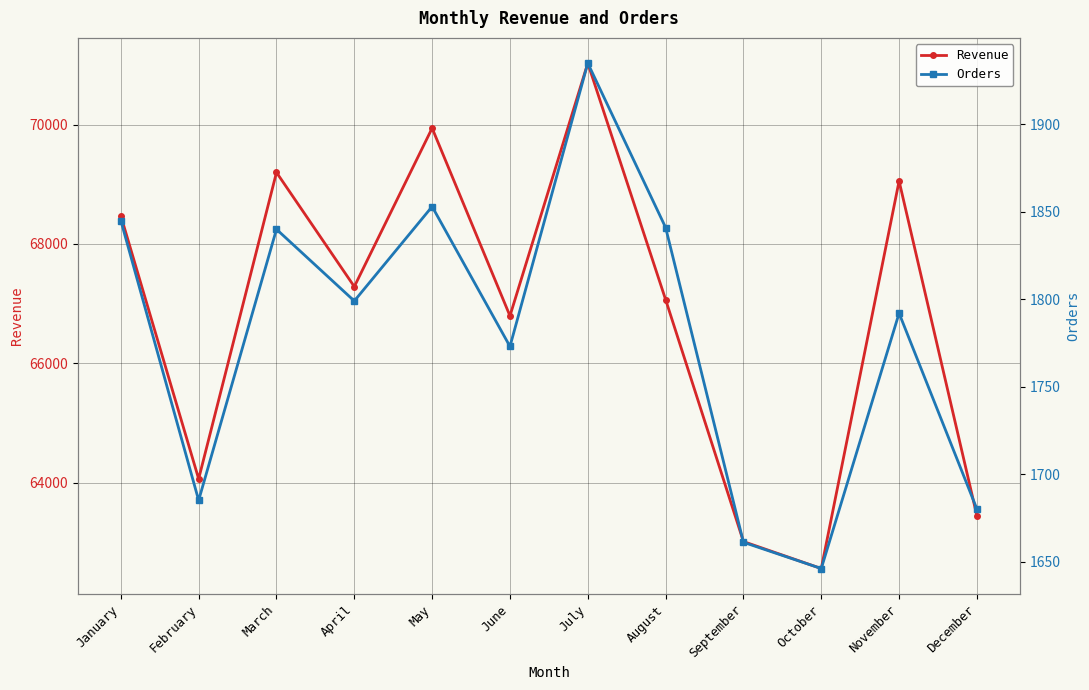

What is the value of the Orders point at the 9th from the left?

1661.0